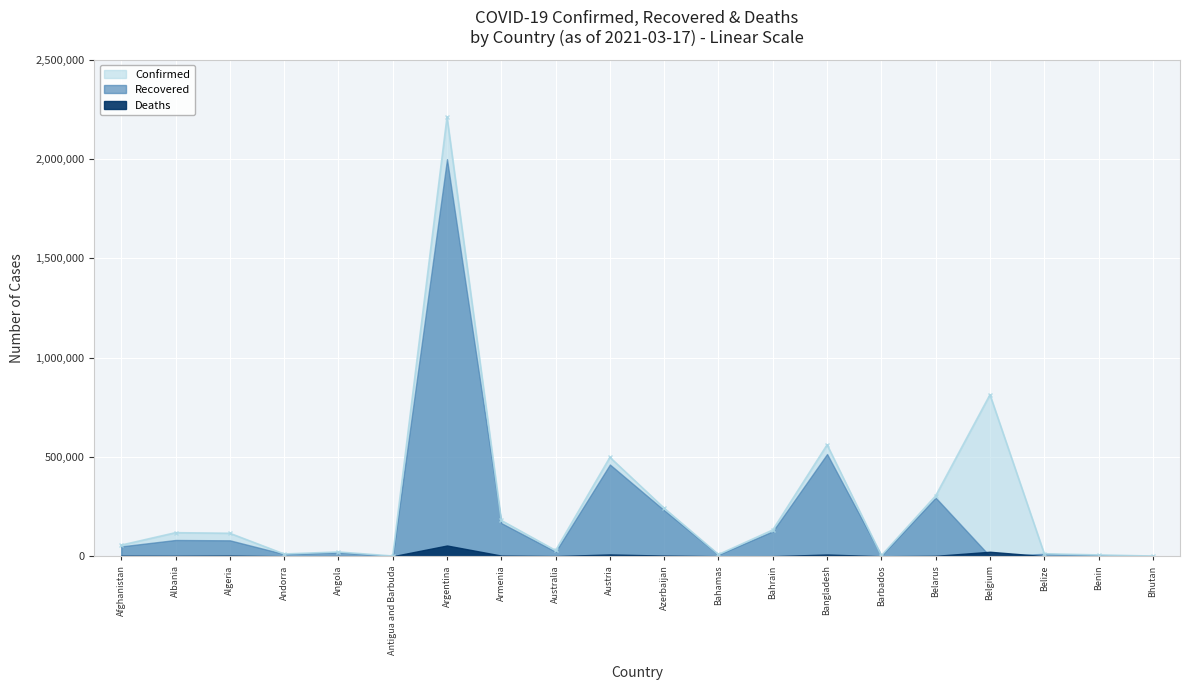

True or false: Recovered and Confirmed cross at least once.

False